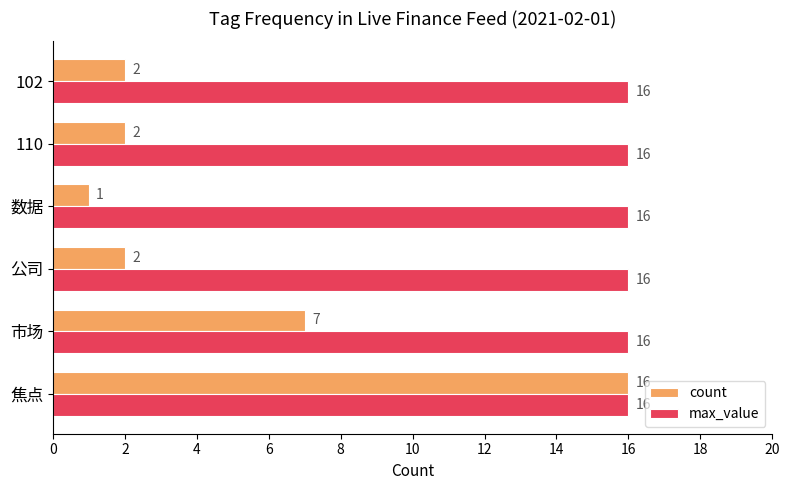

The value of count at 市场 is 2. True or false?

False